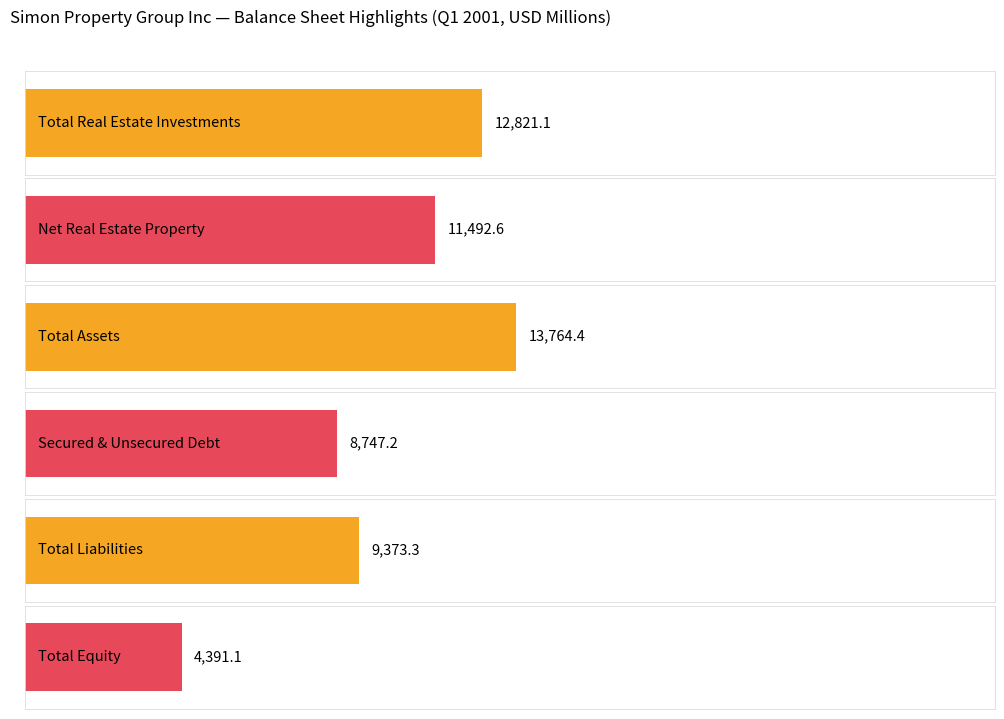

True or false: Total Liabilities has a value of 2622.8 at Q1 2001.

False